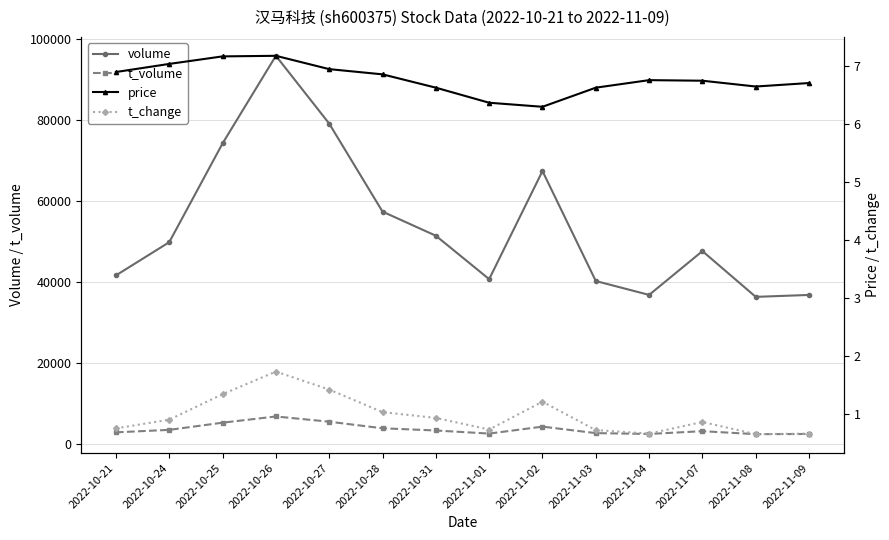

Reading left to right, transcribe all the data shown in this chart.

volume: 41653.0	49853.0	74241.0	95871.0	79130.0	57399.0	51449.0	40725.0	67412.0	40262.0	36835.0	47650.0	36352.0	36825.0
t_volume: 2902.0	3512.0	5286.0	6819.0	5528.0	3903.0	3359.0	2595.0	4308.0	2709.0	2502.0	3188.0	2451.0	2498.0
price: 6.9	7.0	7.2	7.2	7.0	6.9	6.6	6.4	6.3	6.6	6.8	6.8	6.7	6.7
t_change: 0.8	0.9	1.3	1.7	1.4	1.0	0.9	0.7	1.2	0.7	0.7	0.9	0.7	0.7